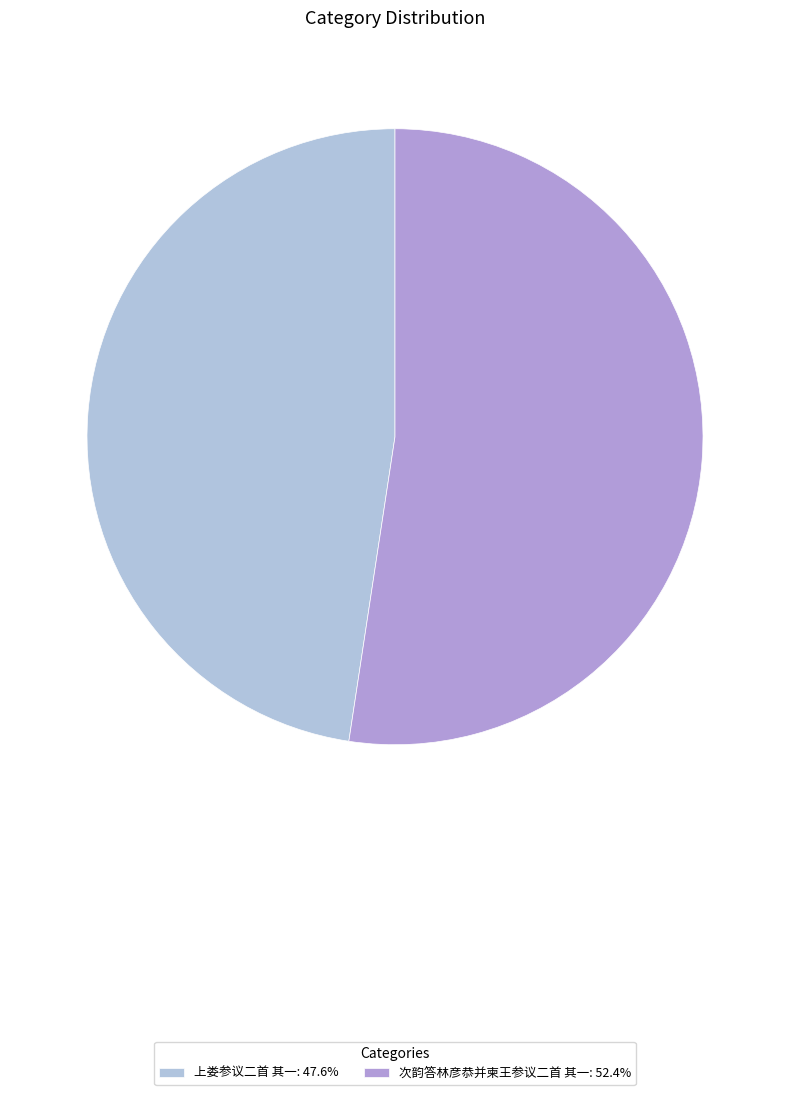

Which slice is the smallest?

上娄参议二首 其一